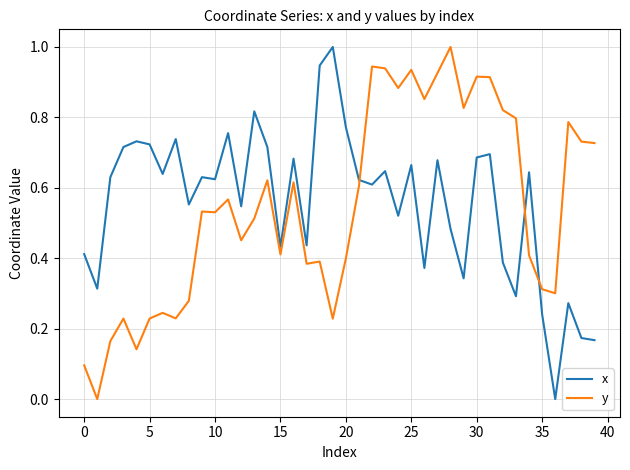

How many intersections are there between x and y?

3